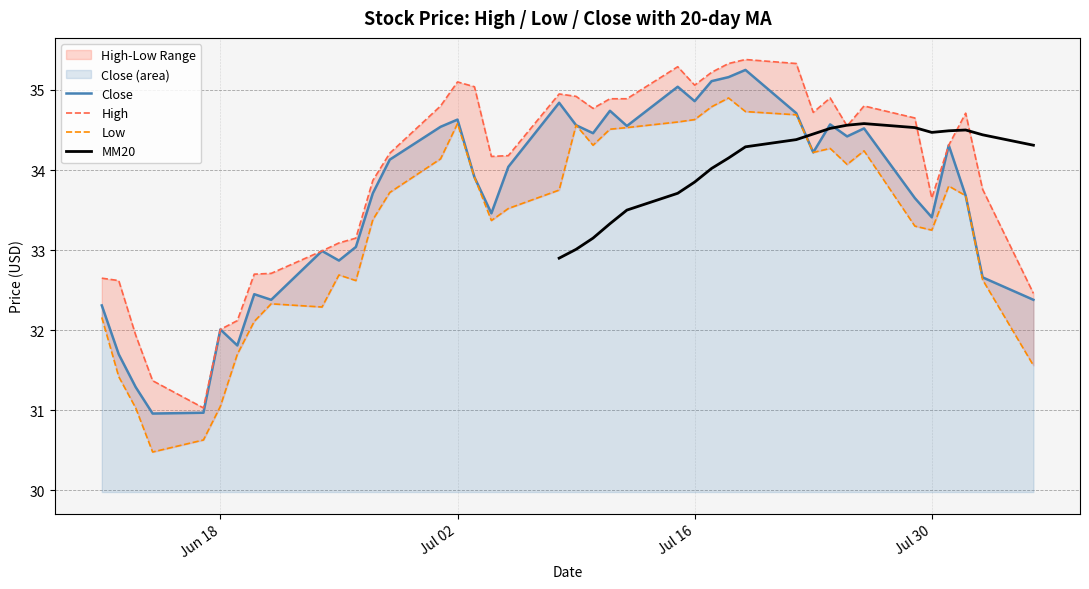

Which series has the widest spread of values?

Low